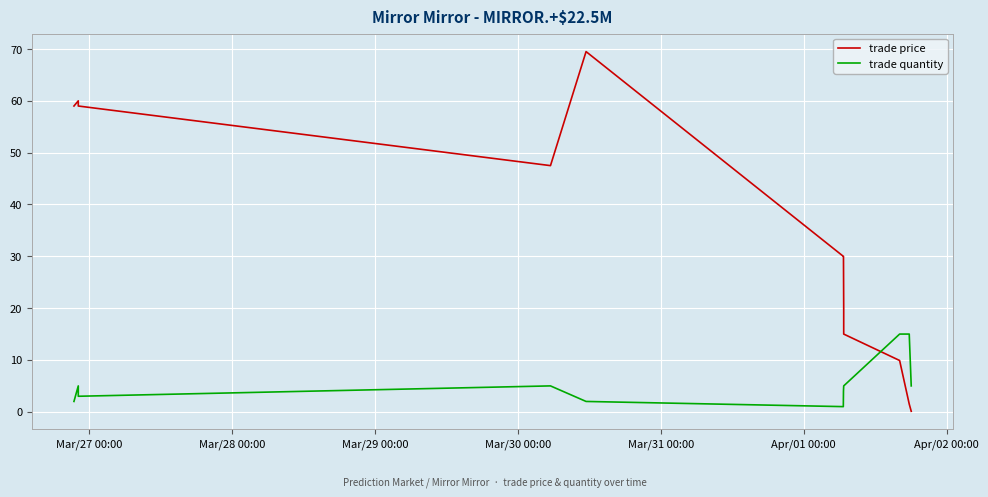

Is this an area chart (filled region under the line)?

No